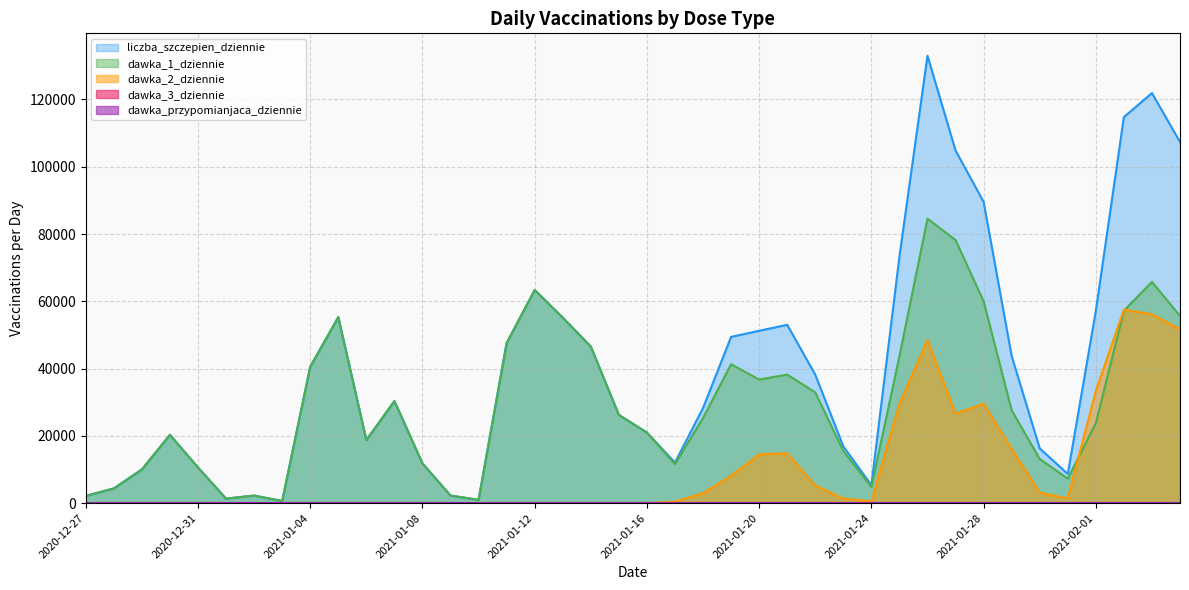

At which category is the sum across all series the highest?

2021-01-26